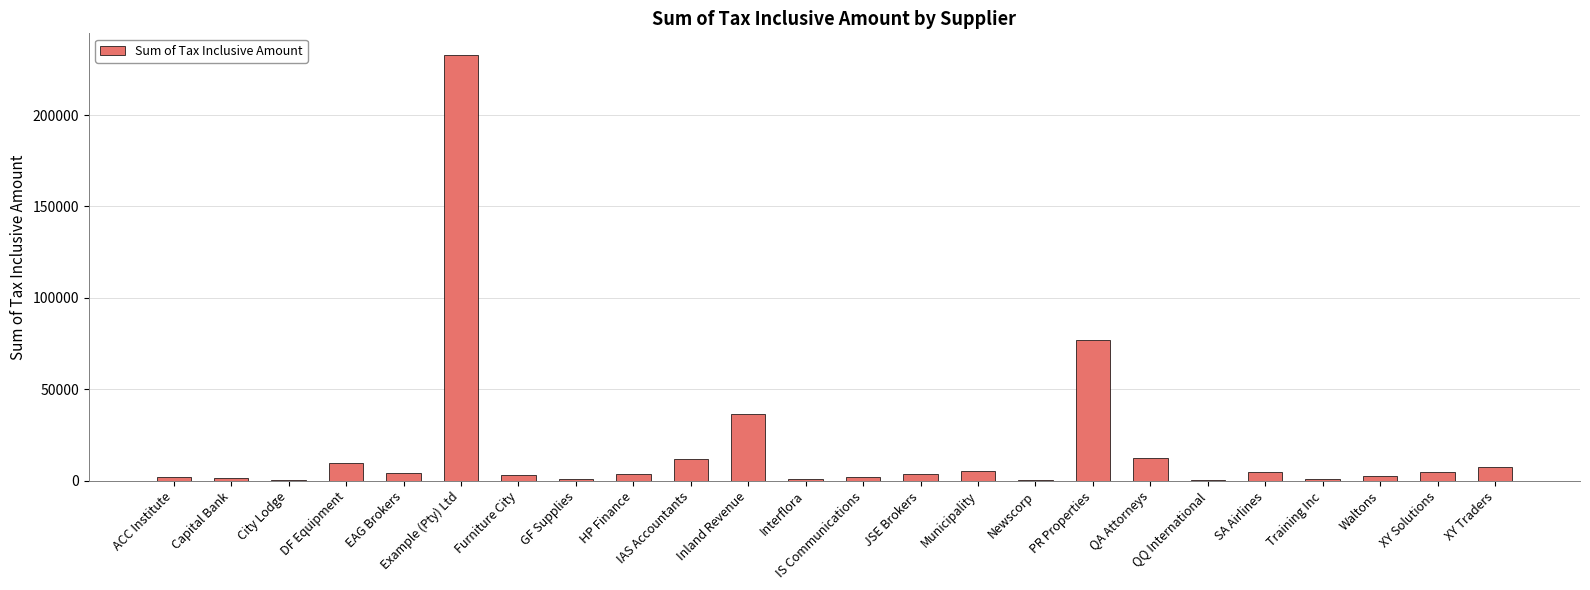

At which label does the data first exceed 3840?

DF Equipment